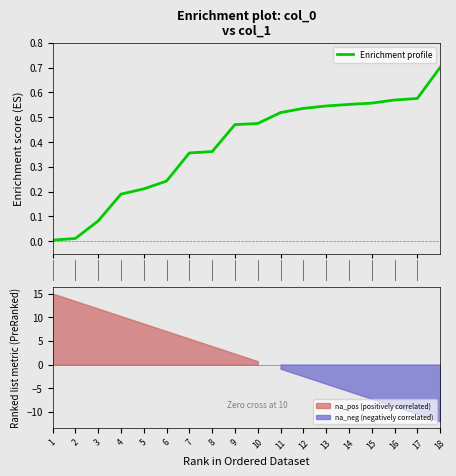

Reading right to left, list all the values displayed in this chart.

0.7	0.6	0.6	0.6	0.6	0.5	0.5	0.5	0.5	0.5	0.4	0.4	0.2	0.2	0.2	0.1	0.0	0.0